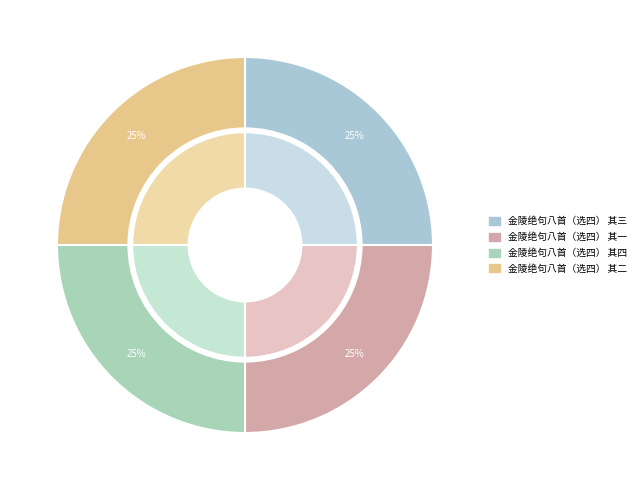

To the nearest percent, what is the average slice percentage?

25%